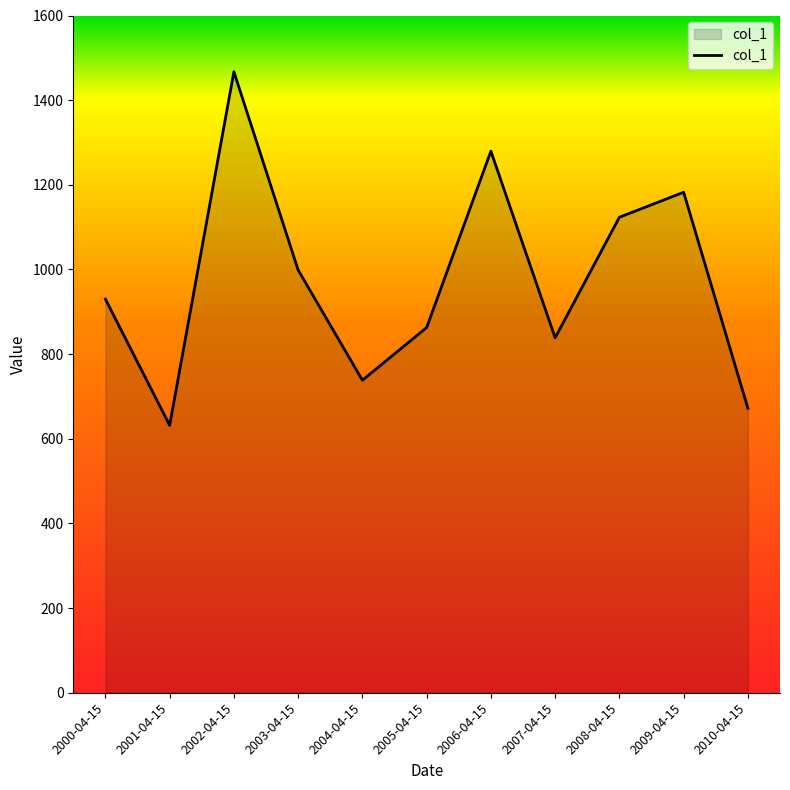

At which category does the data reach its first local valley?

2001-04-15